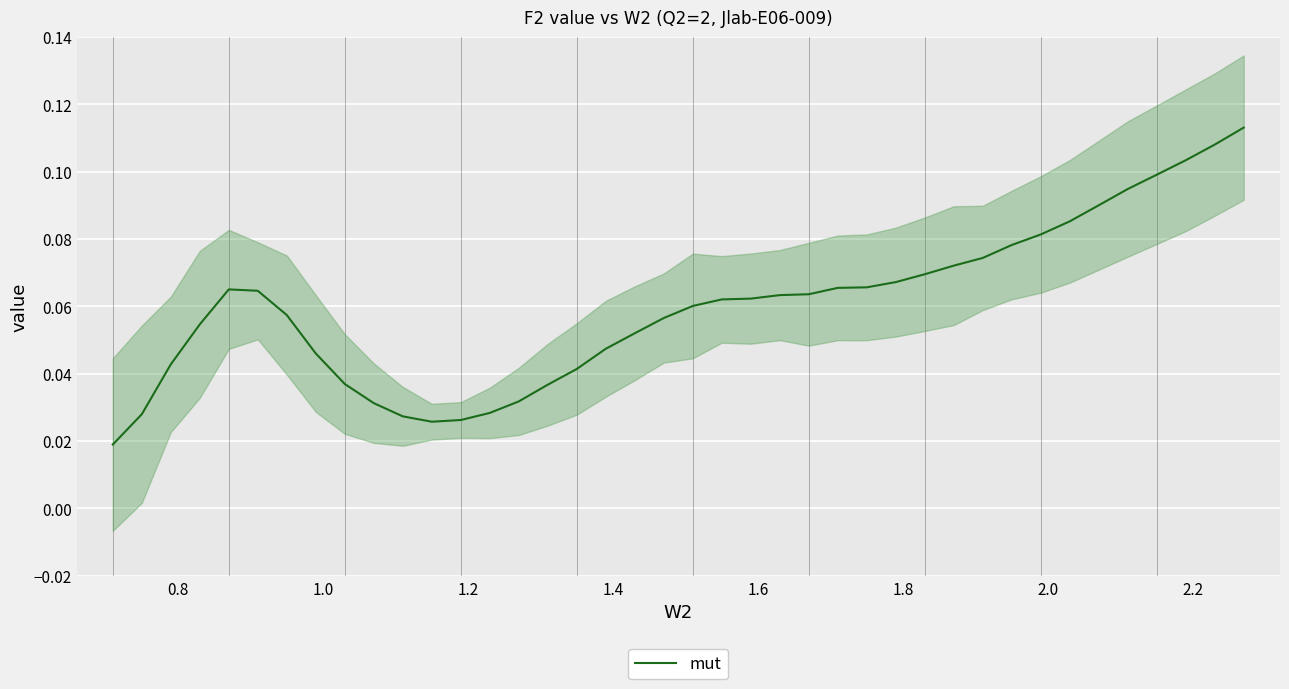

How many values are between 0 and 1?

40